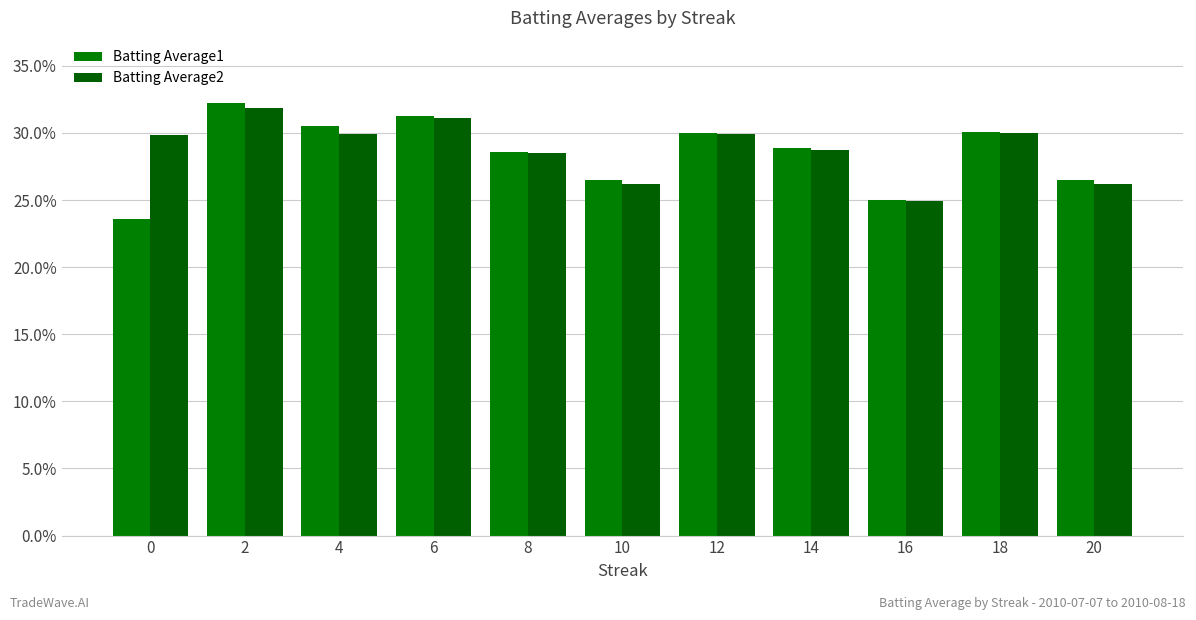

What is the difference between the Batting Average1 values at 2 and 16?

0.1